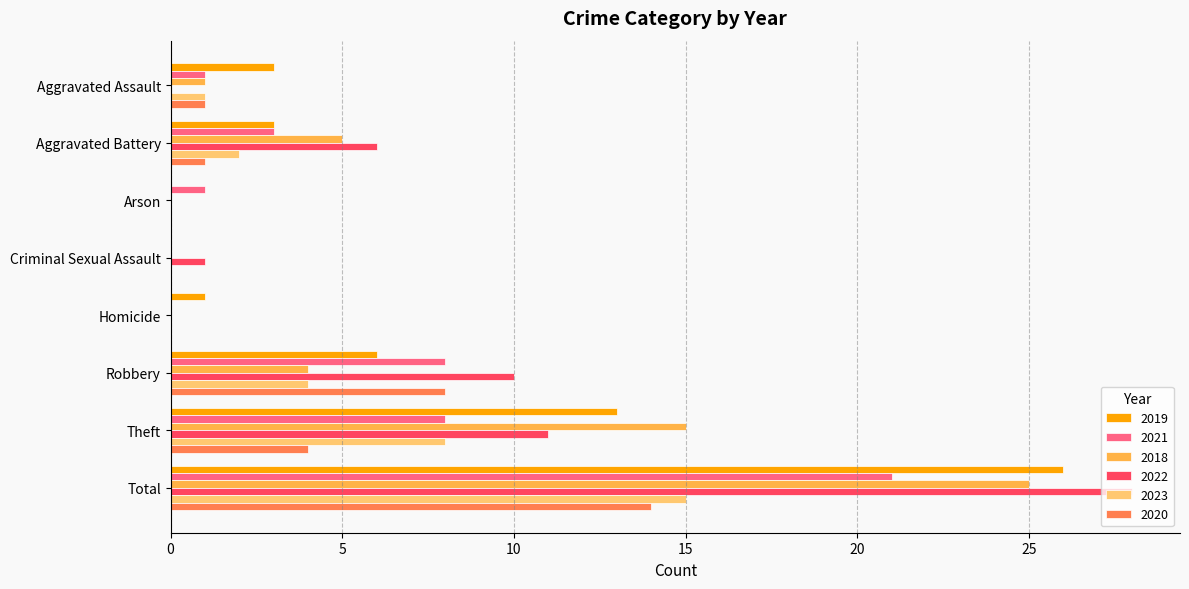

The 2021 series shows 5 at Theft. True or false?

False